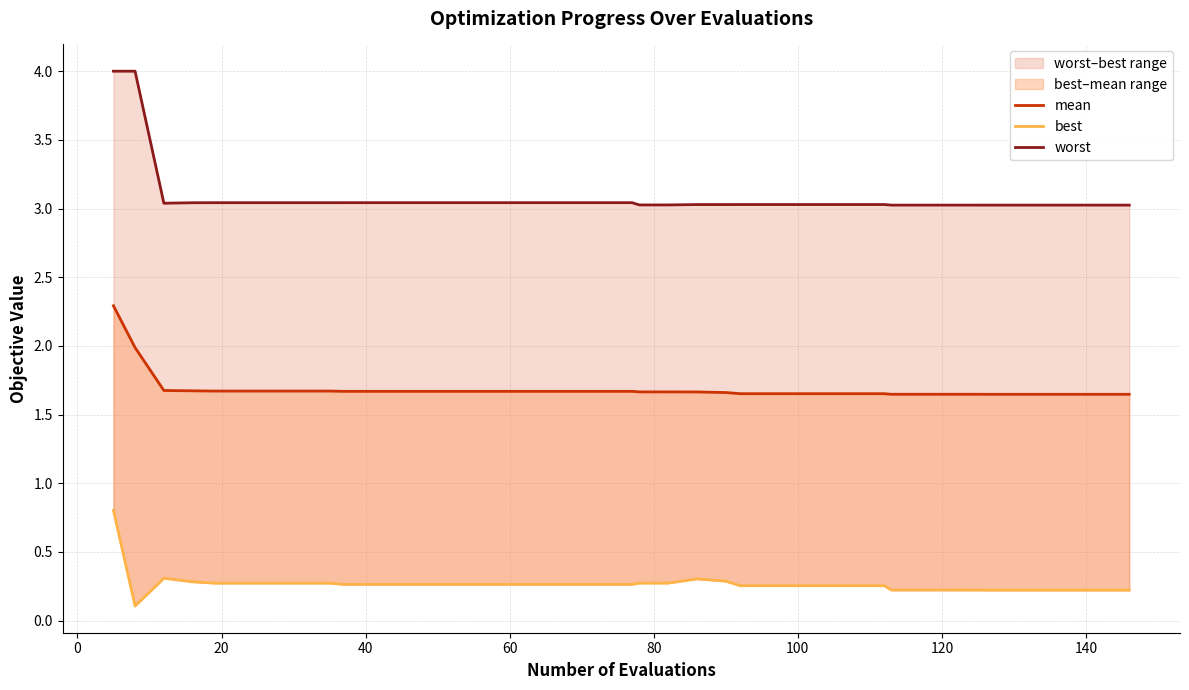

What is the average value of the worst series?

3.1